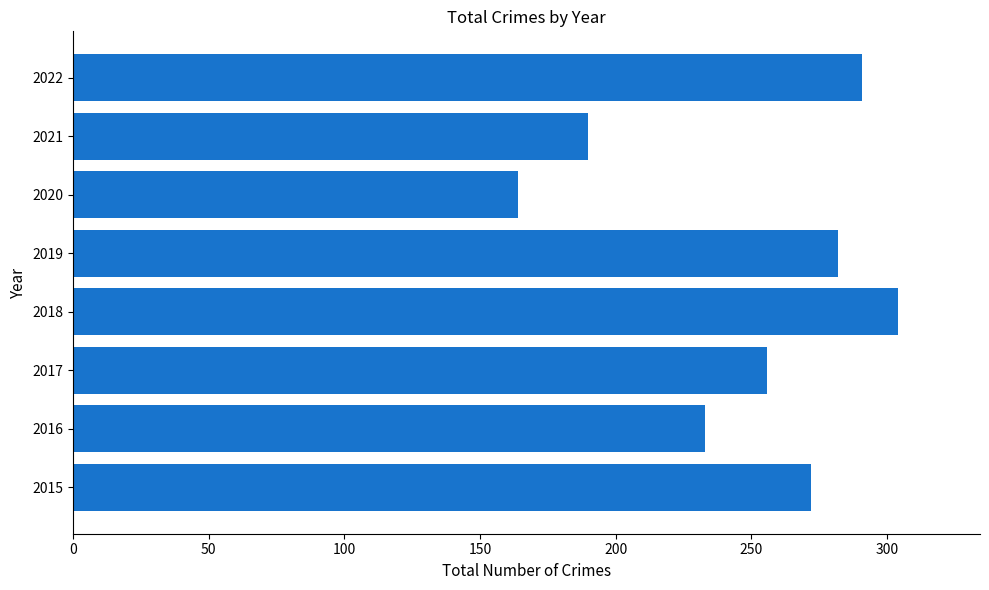

What is the change in value from 2016 to 2019?

+49